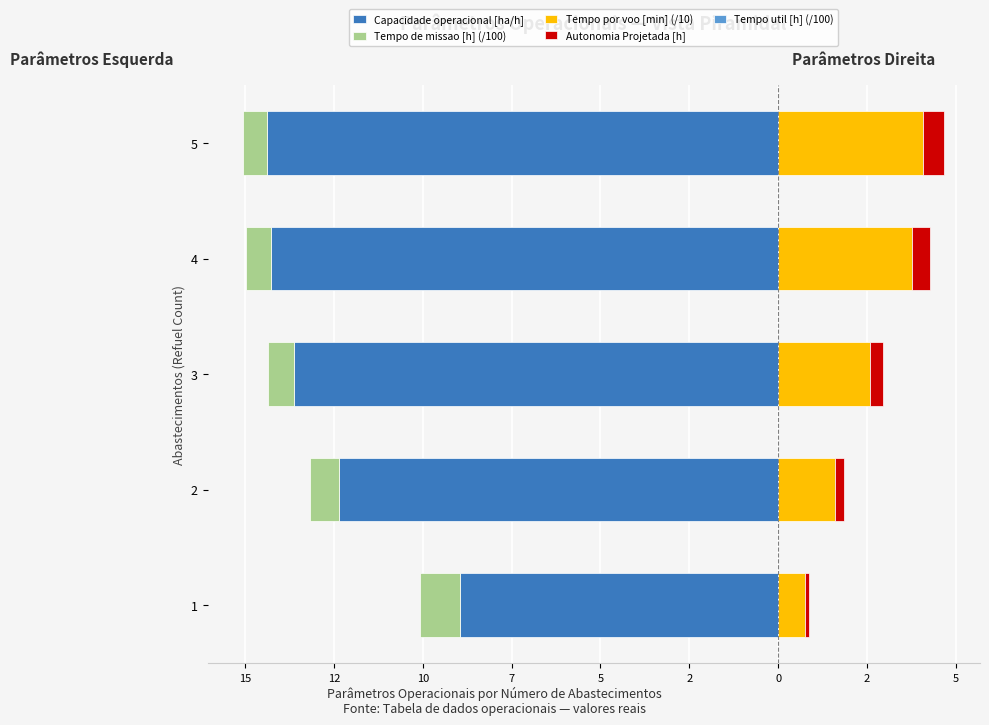

Which series has the widest spread of values?

Capacidade operacional [ha/h]